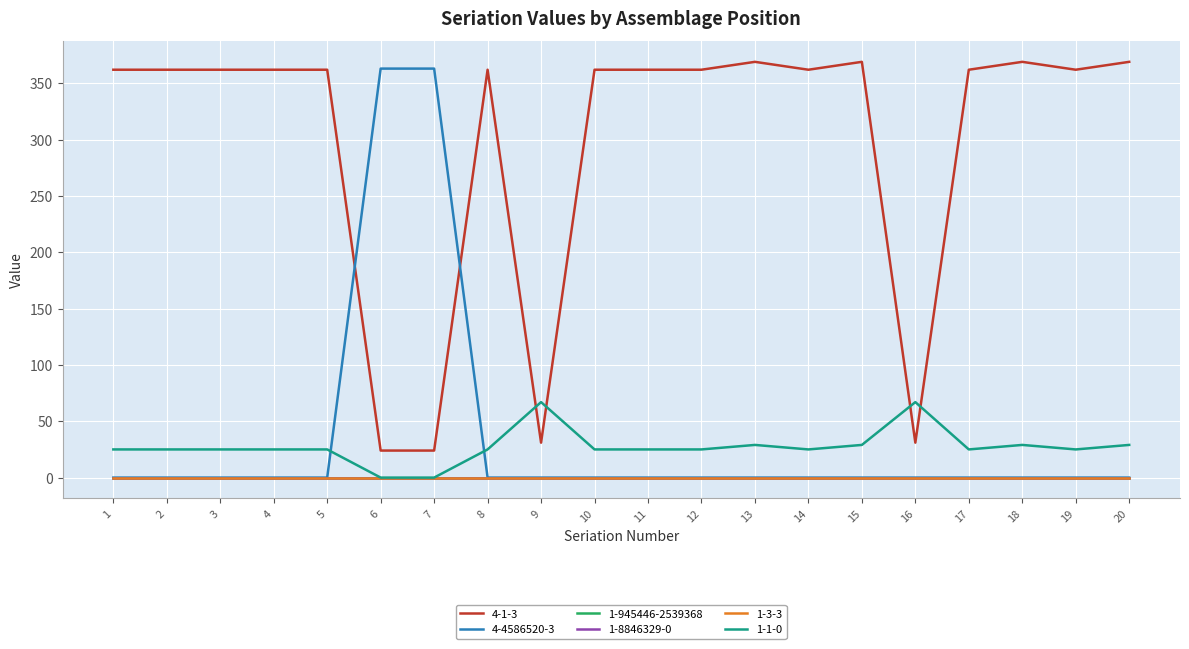

Does the chart display data point markers on the line(s)?

No